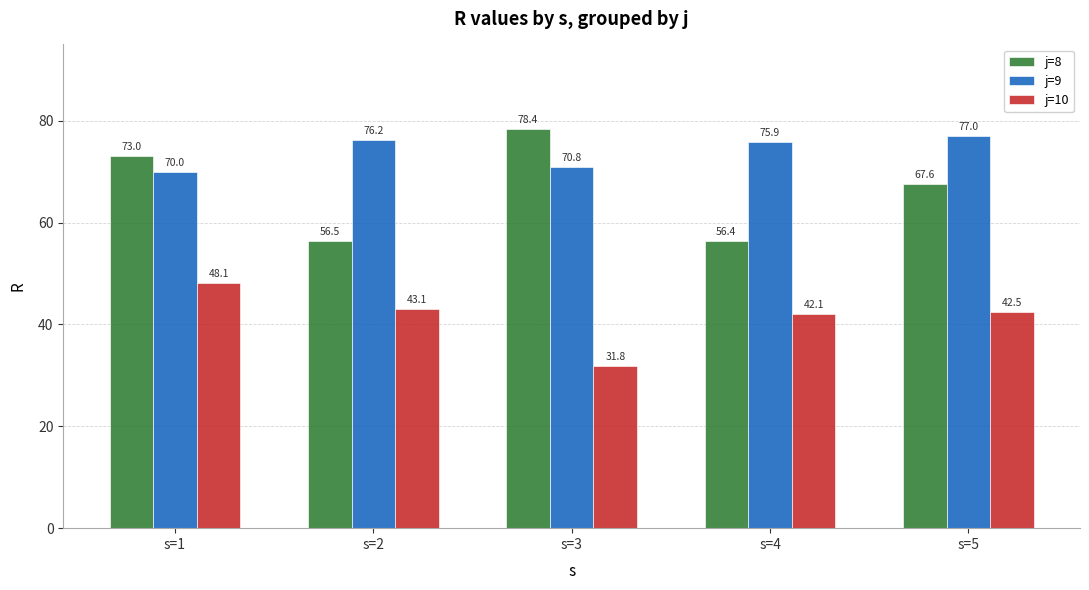

What is the maximum value shown in the chart?

78.4